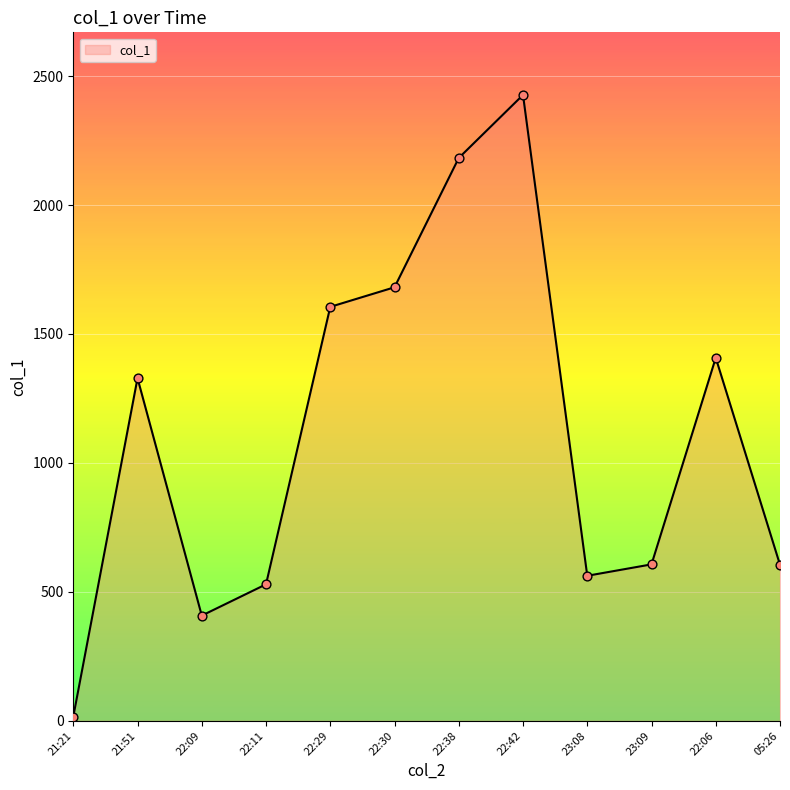

Approximately how many times larger is the value at 22:30 compared to 22:29?

1.0